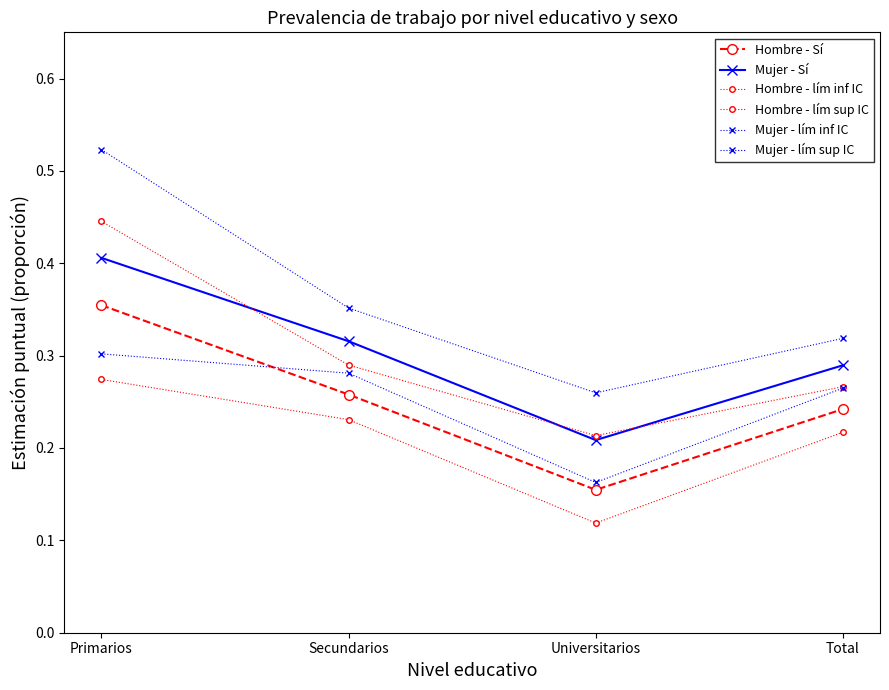

What is the average value of the Hombre - lím inf IC series?

0.2